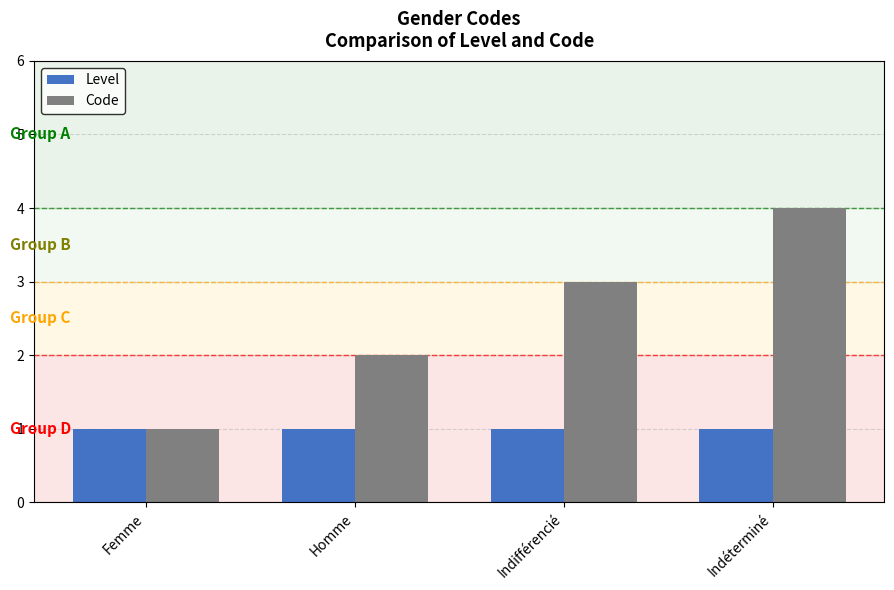

At which category is the sum across all series the highest?

Indéterminé